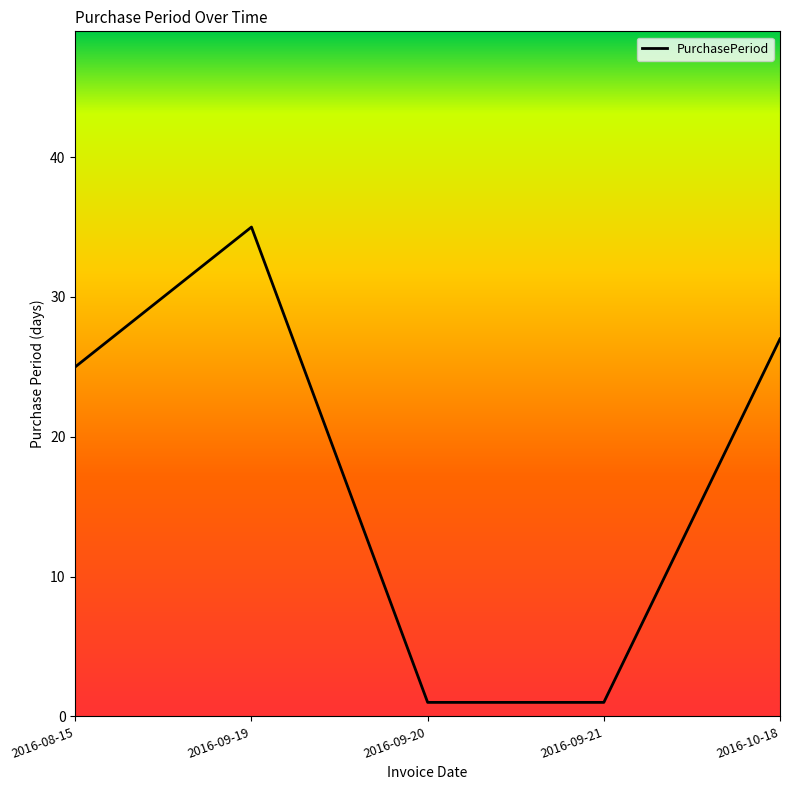

Is it true that the value at 2016-10-18 is 15?

False